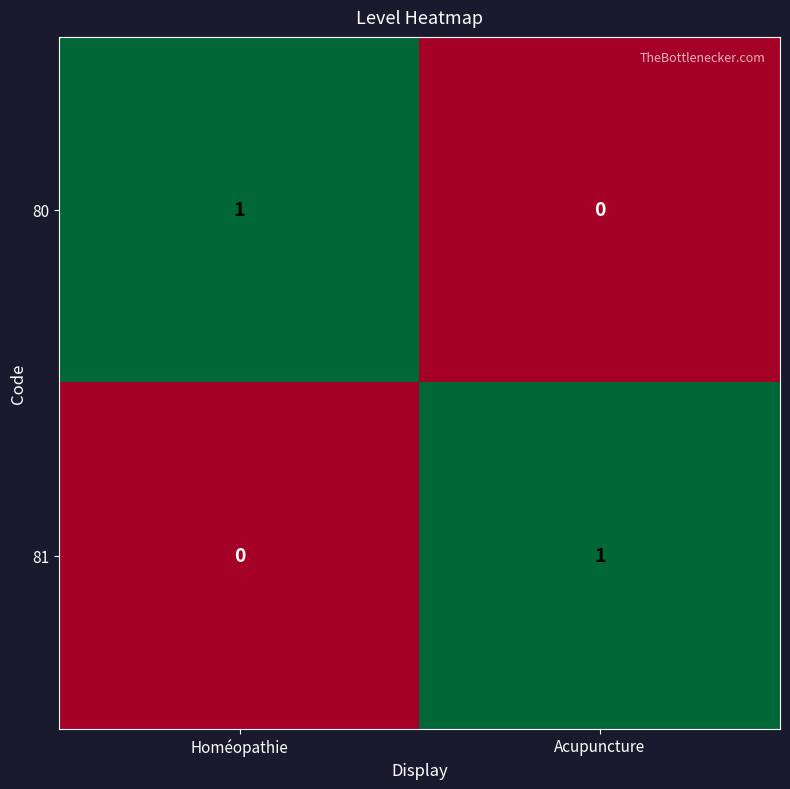

The value of 81 at Homéopathie is 0. True or false?

True